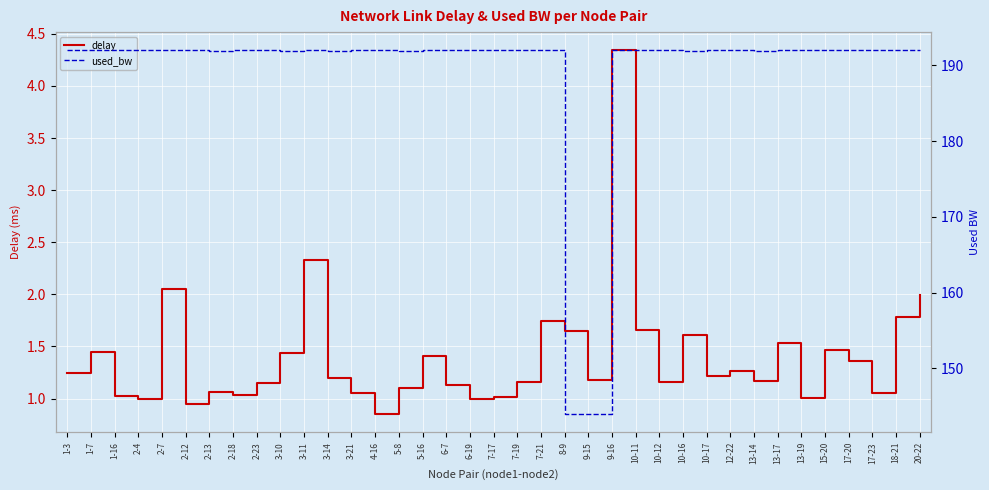

At which category does the chart reach its peak across all series?

1-7